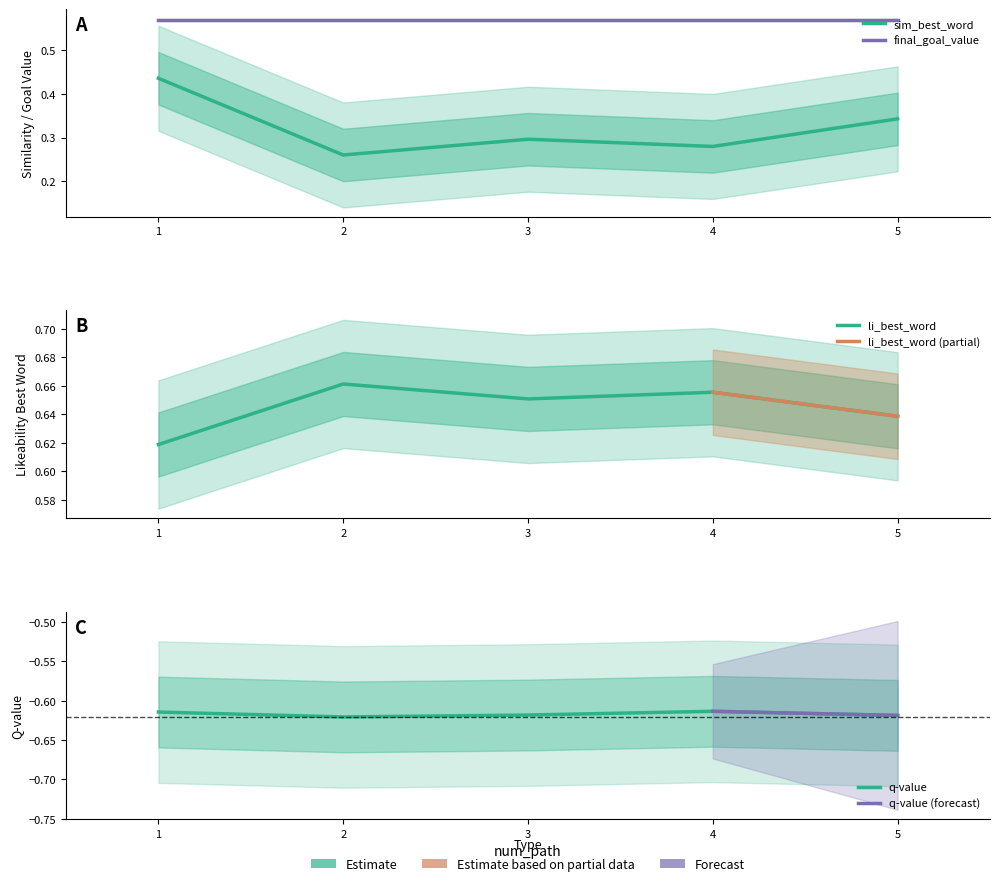

Which category has the highest value in the sim_best_word series?

1